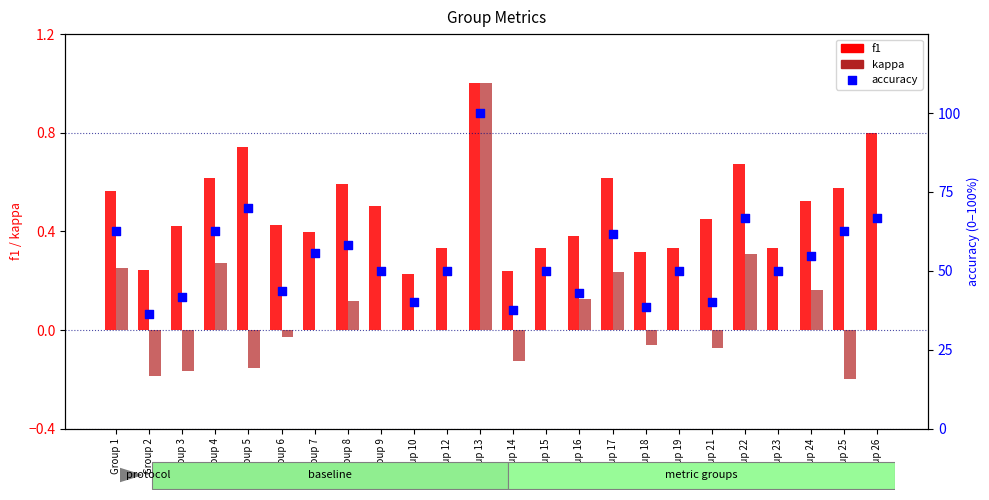

Which series has the largest total across all categories?

accuracy (% scale)